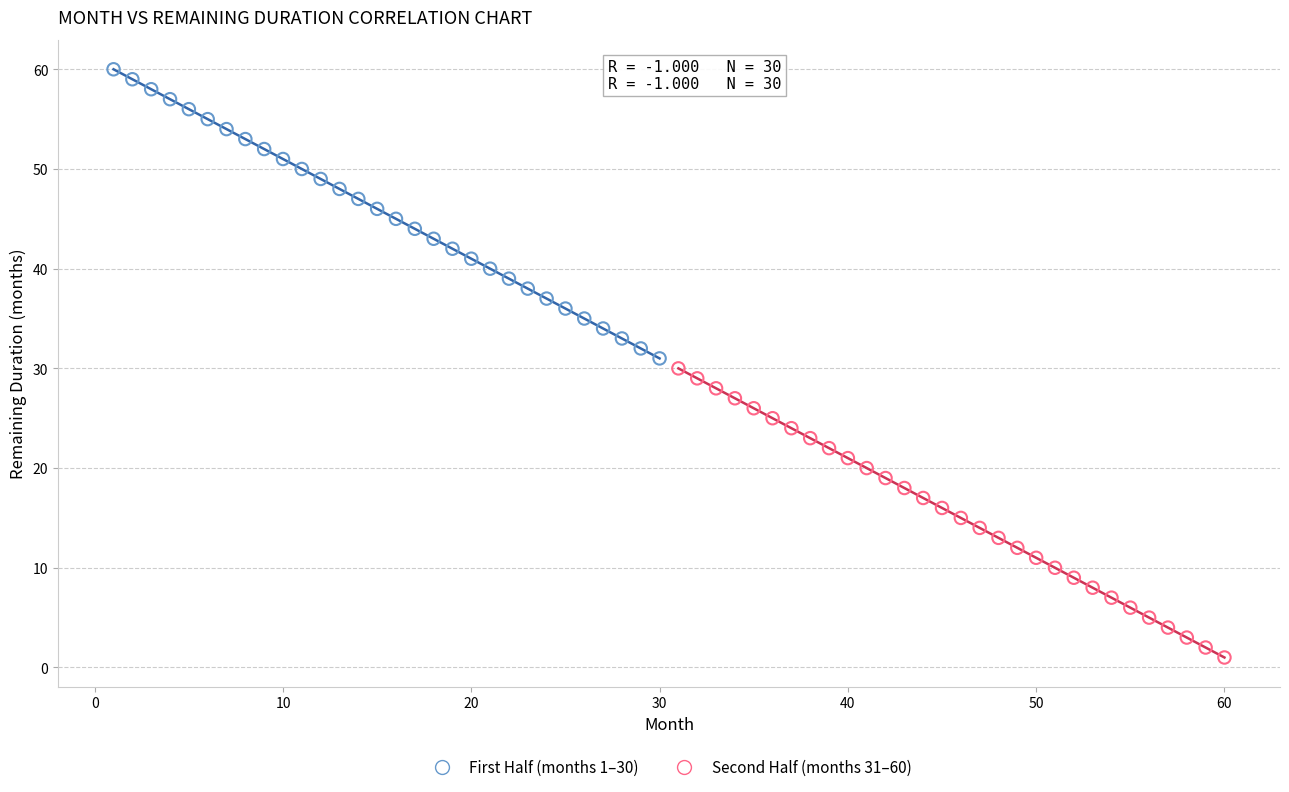

Which series contains the highest Y value?

First Half (months 1–30)